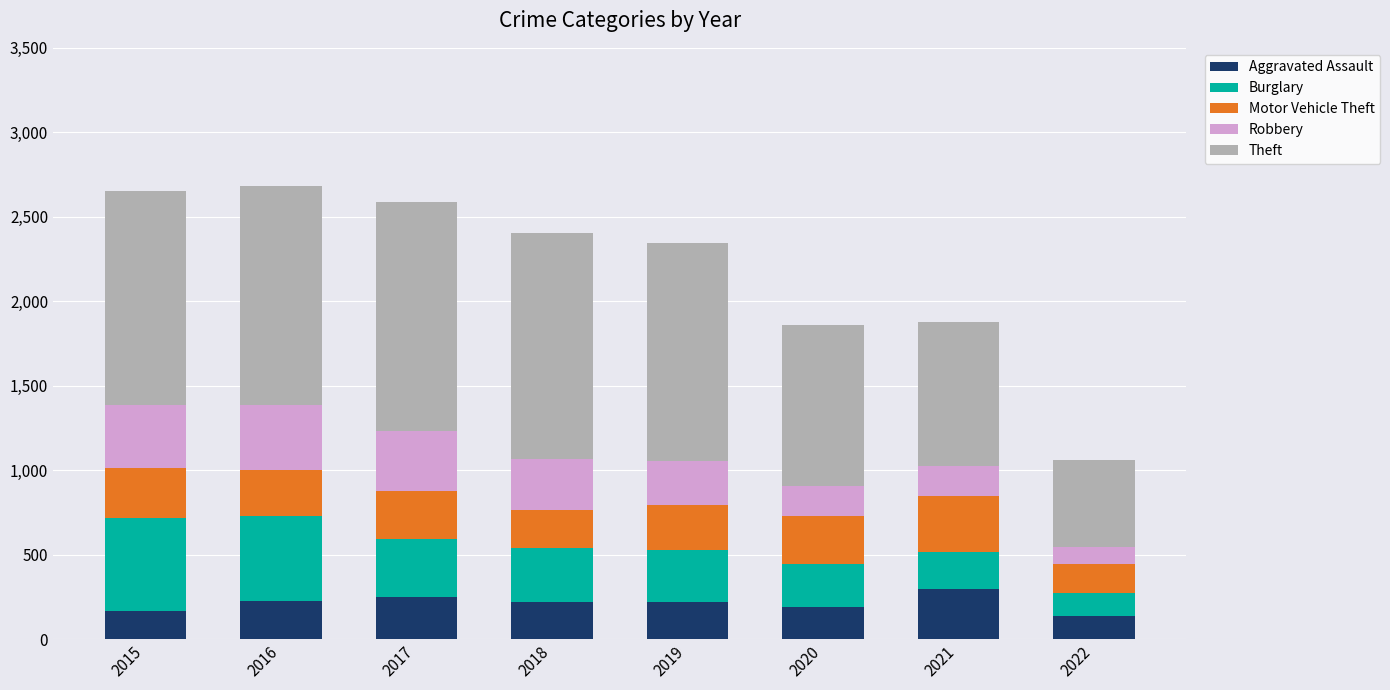

What is the maximum value for Aggravated Assault?

295